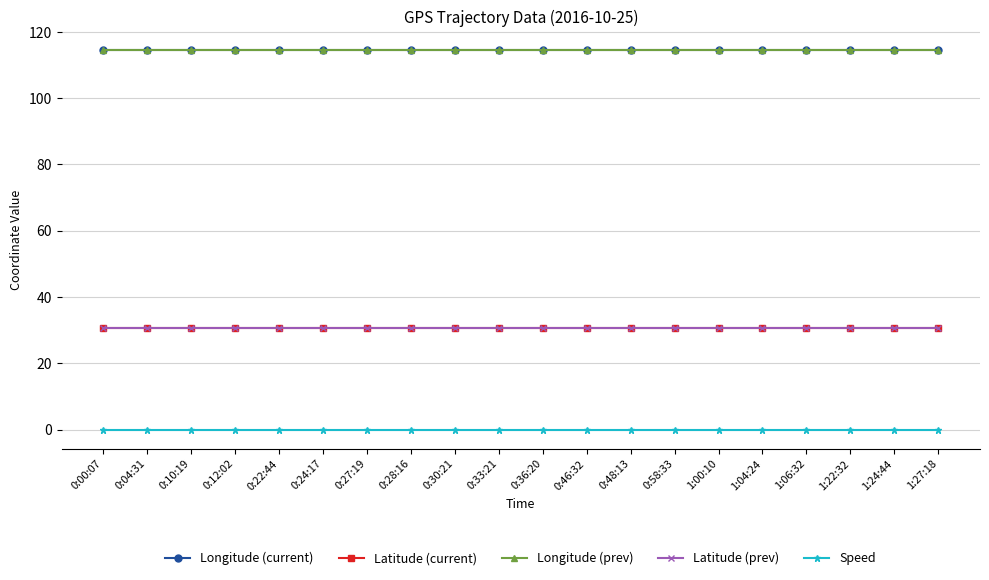

True or false: Longitude (prev) and Speed intersect in this chart.

False